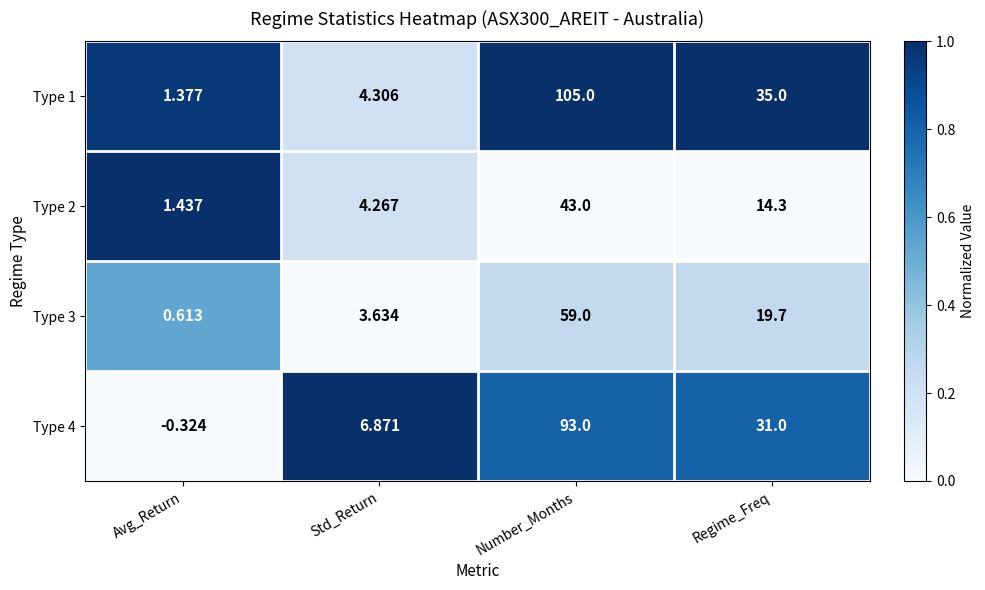

At which label does Type 3 first exceed 19?

Number_Months